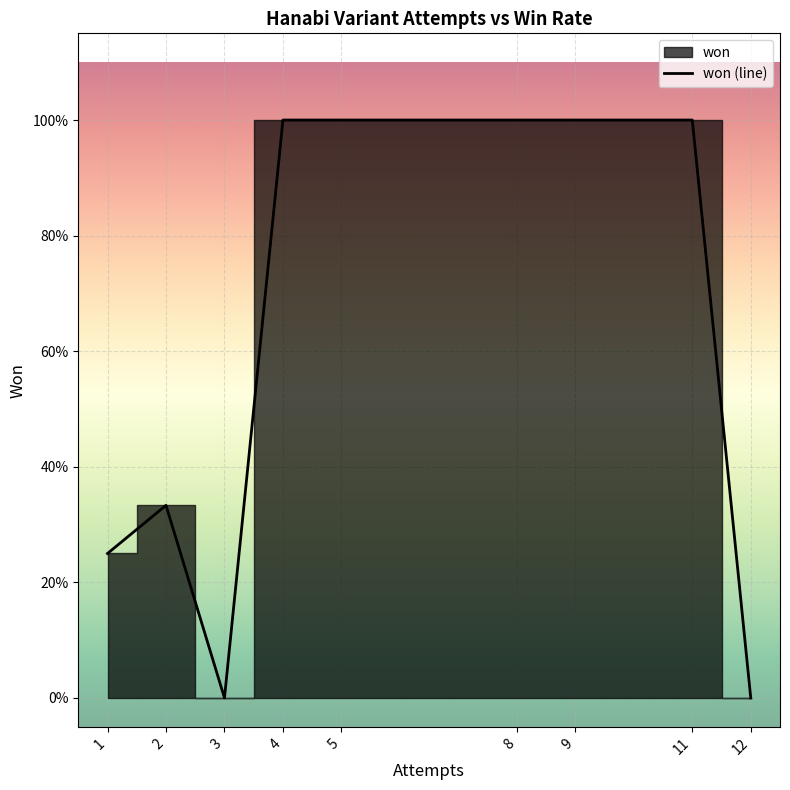

At which label is the value closest to 0?

3